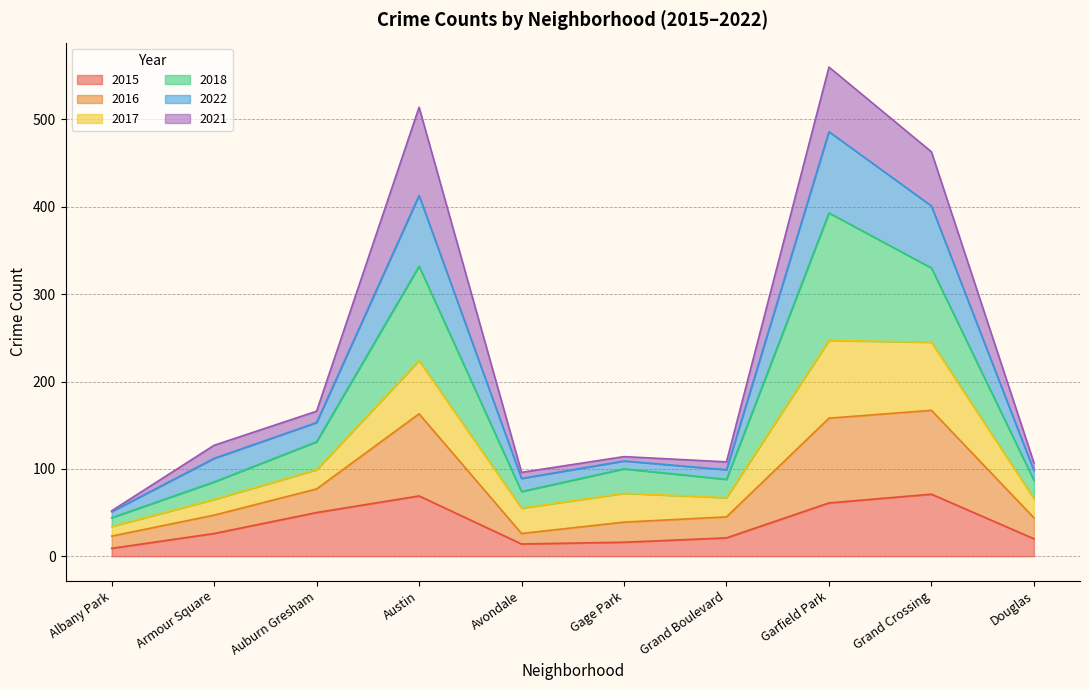

Which category has the highest value in the 2022 series?

Garfield Park